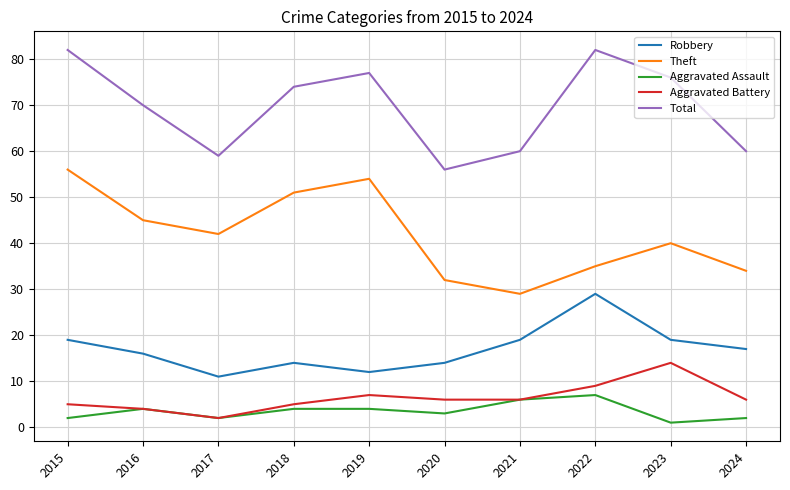

True or false: Aggravated Assault has more than 0 points higher than both neighbors.

True